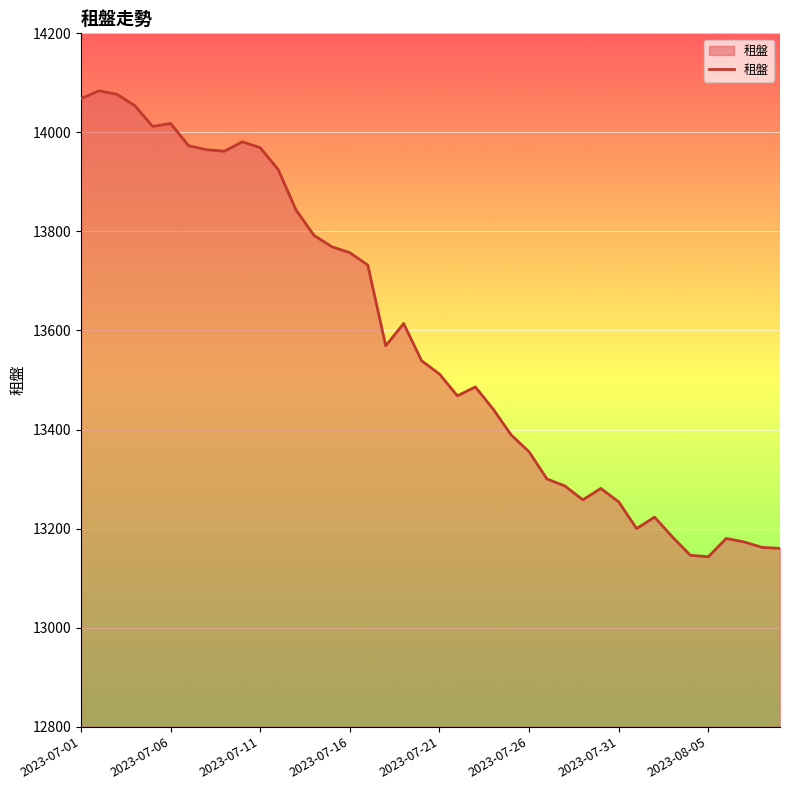

What is the greatest value displayed?

14084